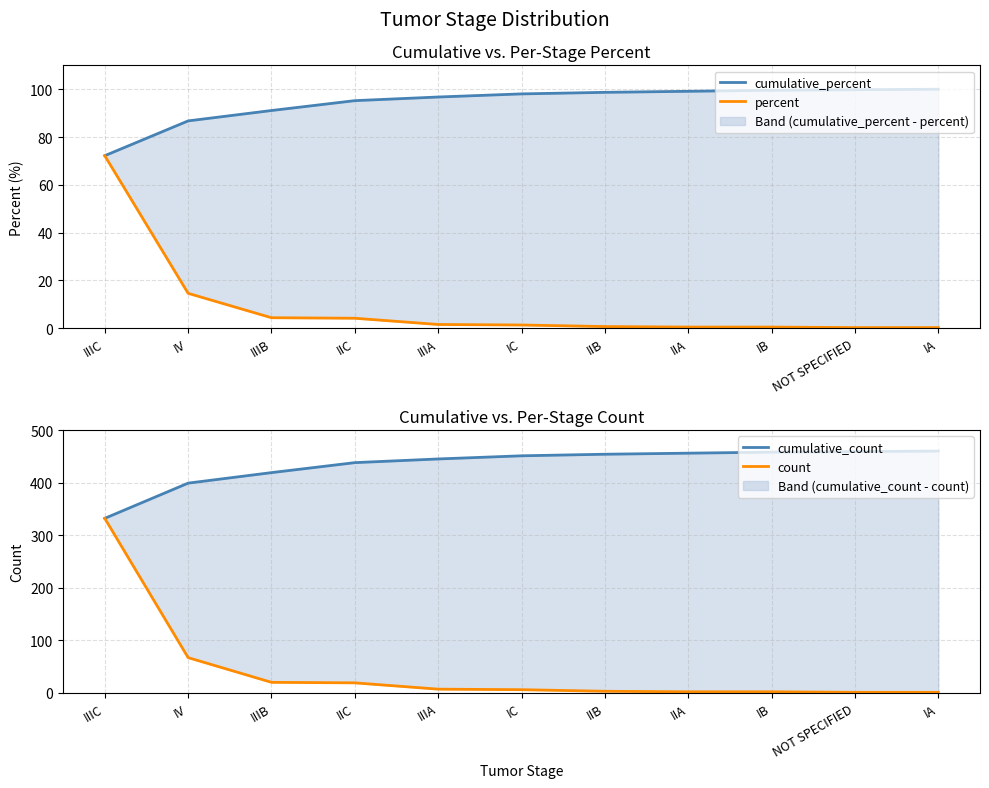

How many lines are shown in the chart?

4